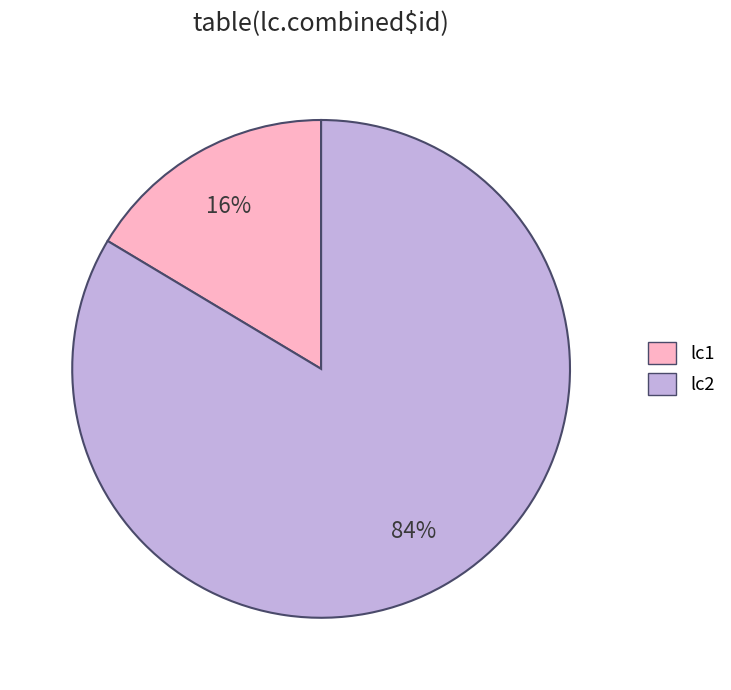

Which category has the biggest portion of the pie?

lc2